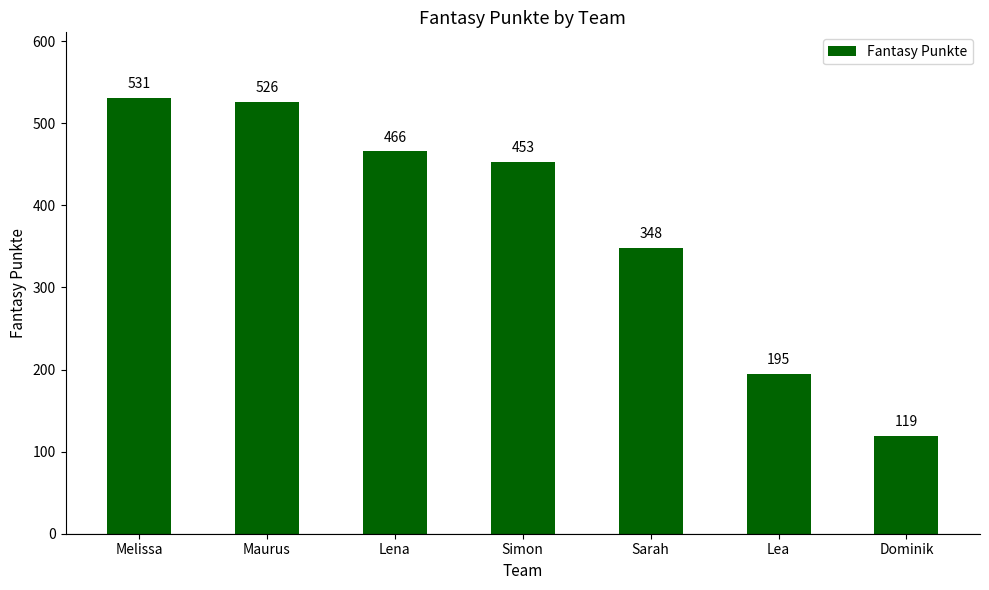

Rank the categories by value from lowest to highest.

Dominik, Lea, Sarah, Simon, Lena, Maurus, Melissa